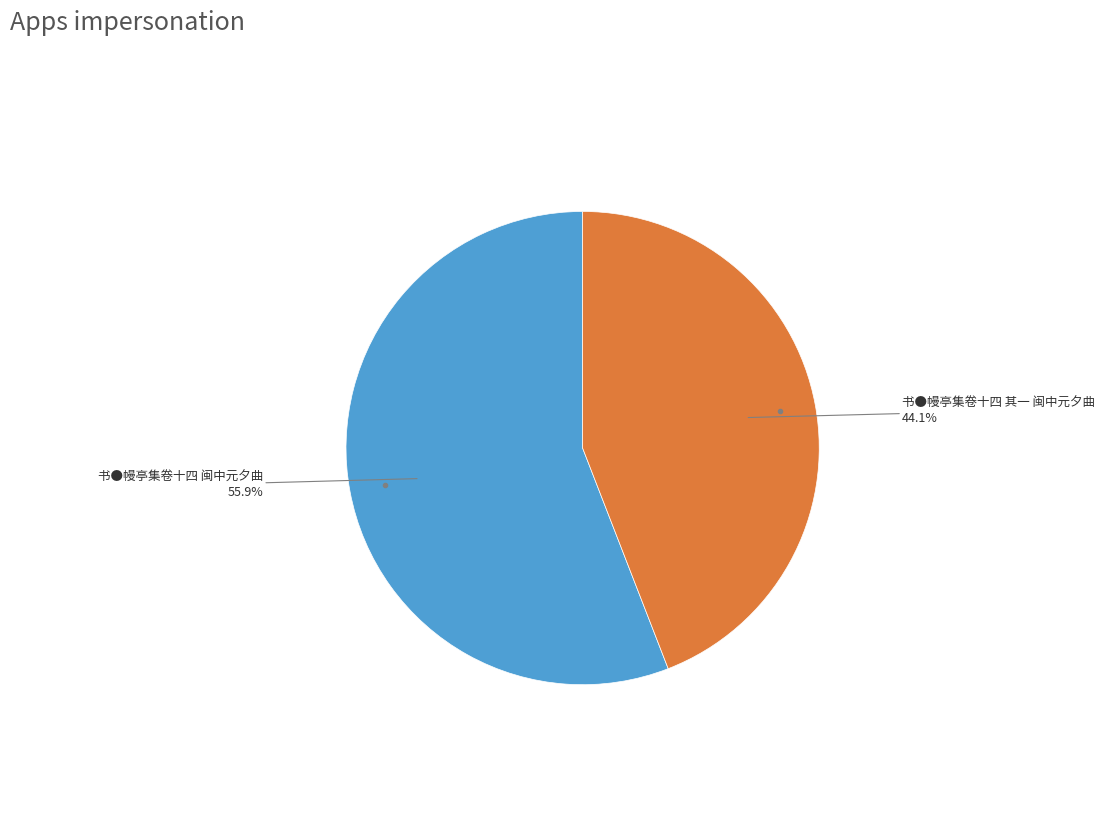

Is there a majority slice in this chart?

Yes